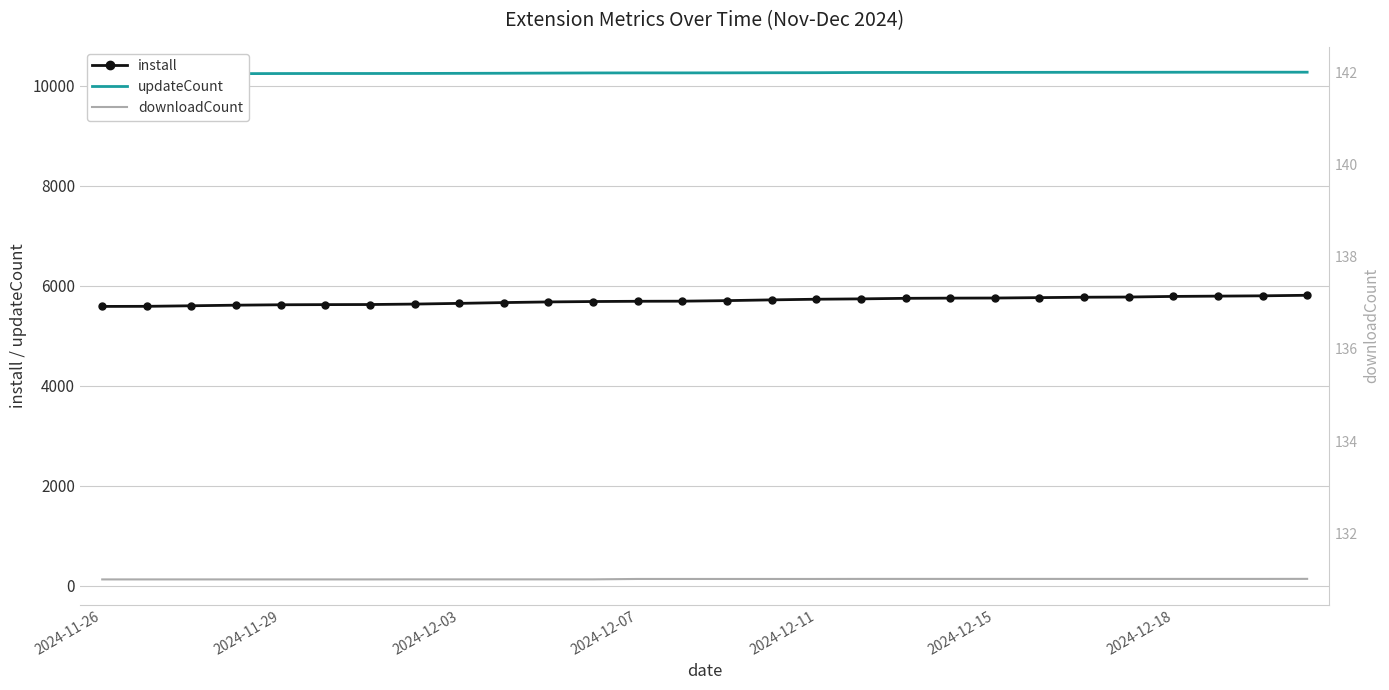

Reading left to right, extract all data points from this chart.

install: 5590	5592	5603	5615	5623	5626	5628	5637	5651	5667	5680	5688	5693	5695	5706	5721	5734	5741	5752	5756	5758	5766	5774	5778	5790	5796	5802	5813
updateCount: 10240	10240	10242	10245	10247	10248	10248	10249	10251	10253	10256	10259	10260	10260	10261	10263	10264	10268	10269	10269	10270	10271	10272	10272	10273	10274	10274	10274
downloadCount: 131	131	131	131	131	131	131	132	132	132	132	132	140	140	140	140	140	141	141	141	141	141	141	141	141	141	141	142
downloadCount_twin: 131	131	131	131	131	131	131	132	132	132	132	132	140	140	140	140	140	141	141	141	141	141	141	141	141	141	141	142